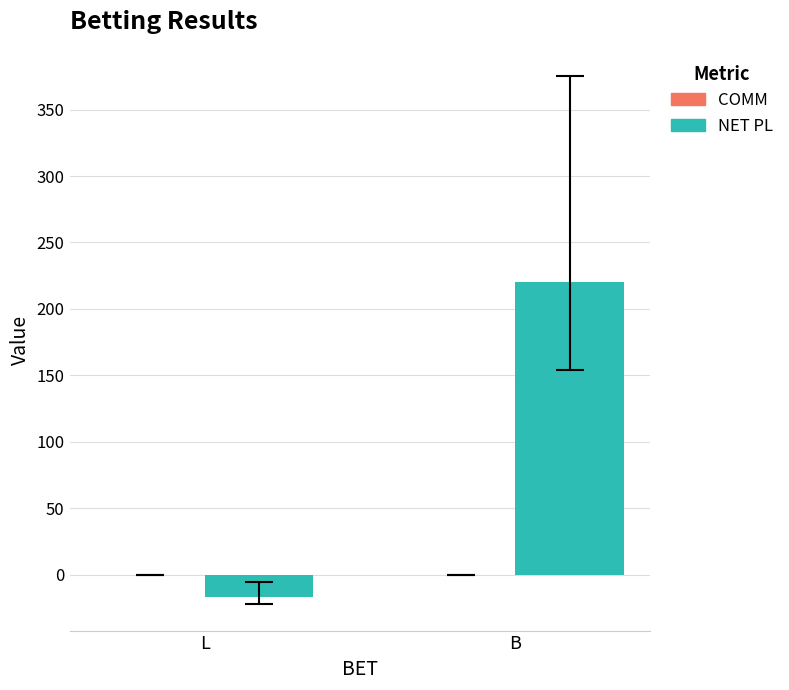

Rank the categories by value from highest to lowest.

B, L